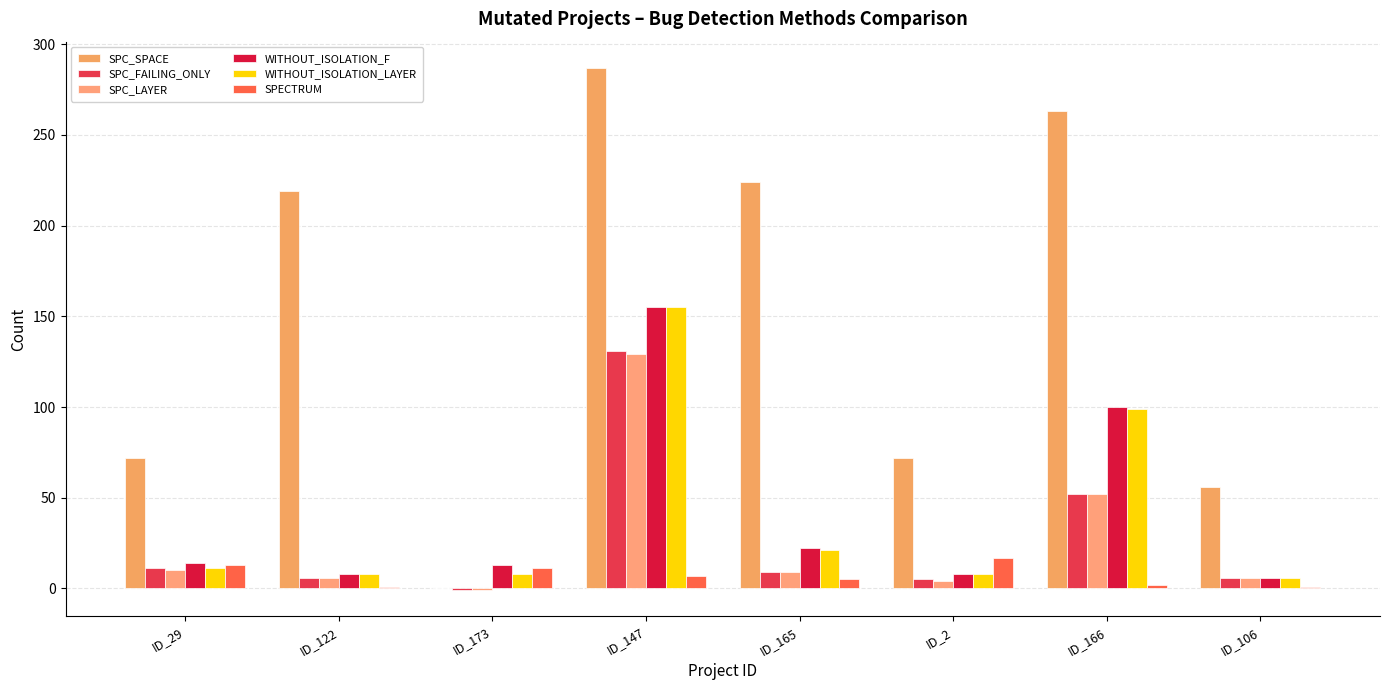

At which category is the sum across all series the highest?

ID_147